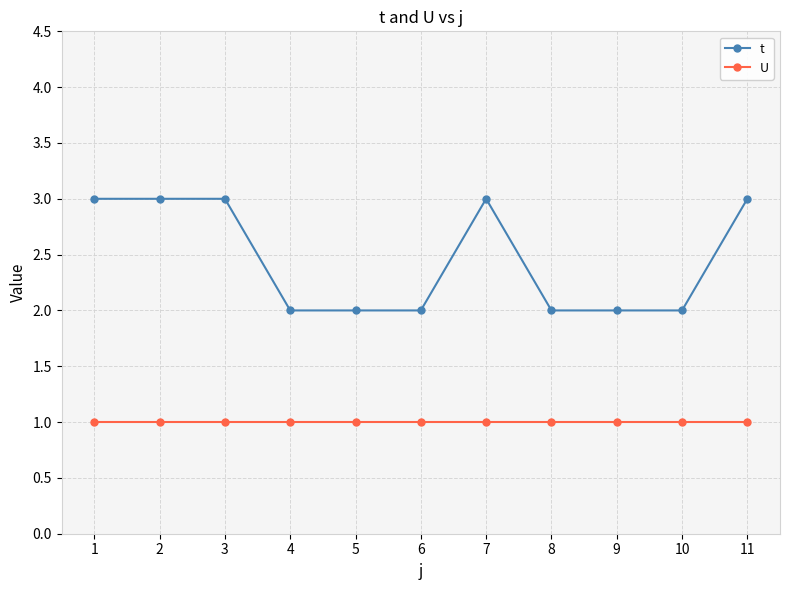

Is this an area chart (filled region under the line)?

No